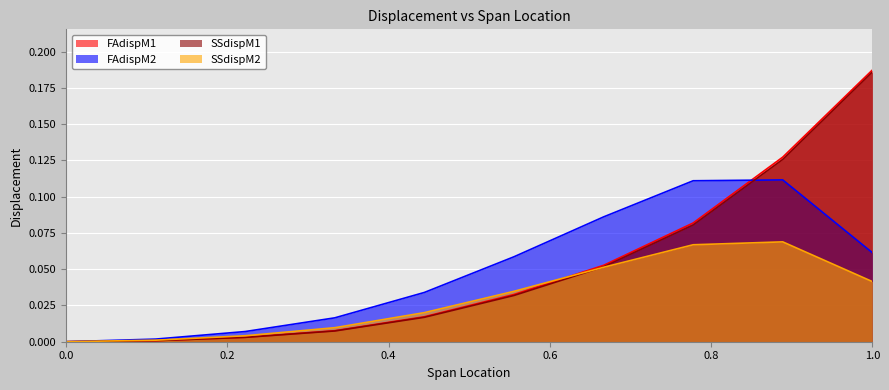

What is the difference between the FAdispM2 values at 0.2222 and 1?

0.1